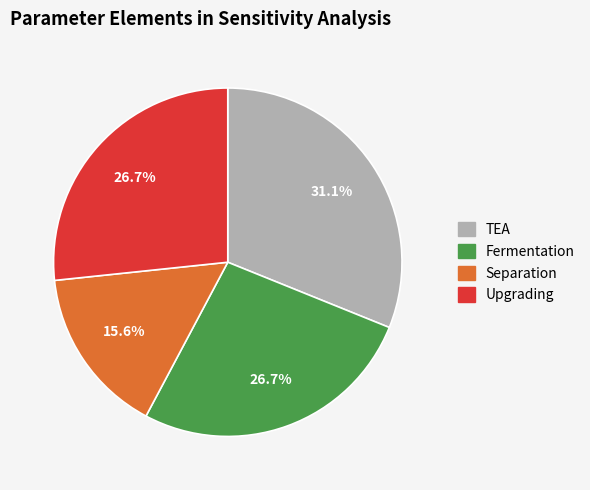

To the nearest percent, what is the difference between the Upgrading and Fermentation slice percentages?

0%